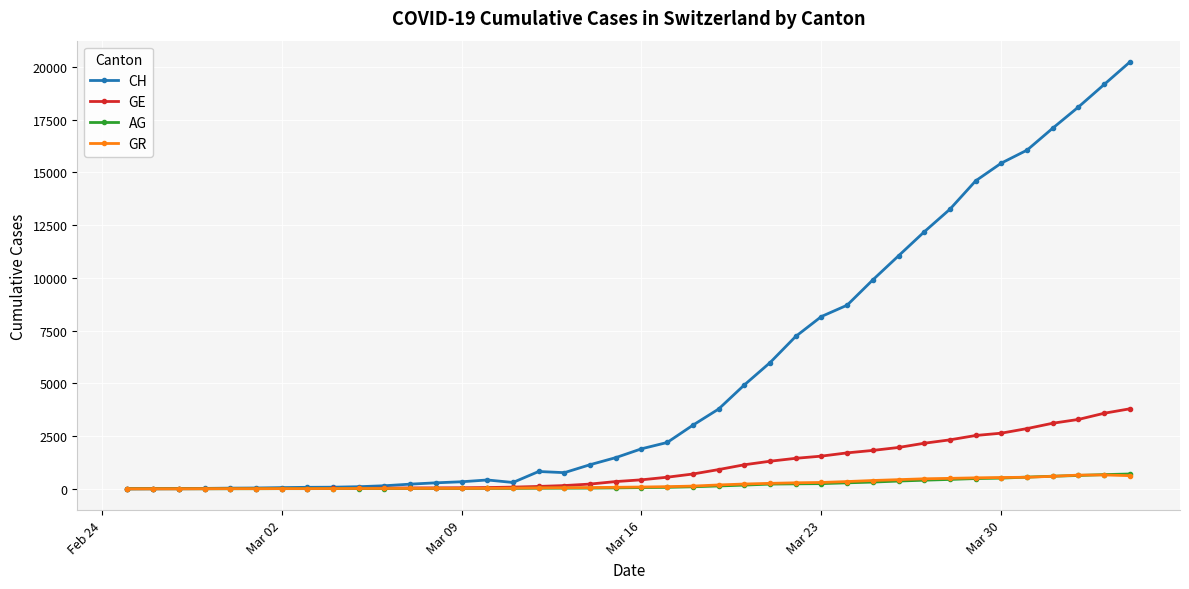

True or false: GR has more than 0 interior local peaks.

True